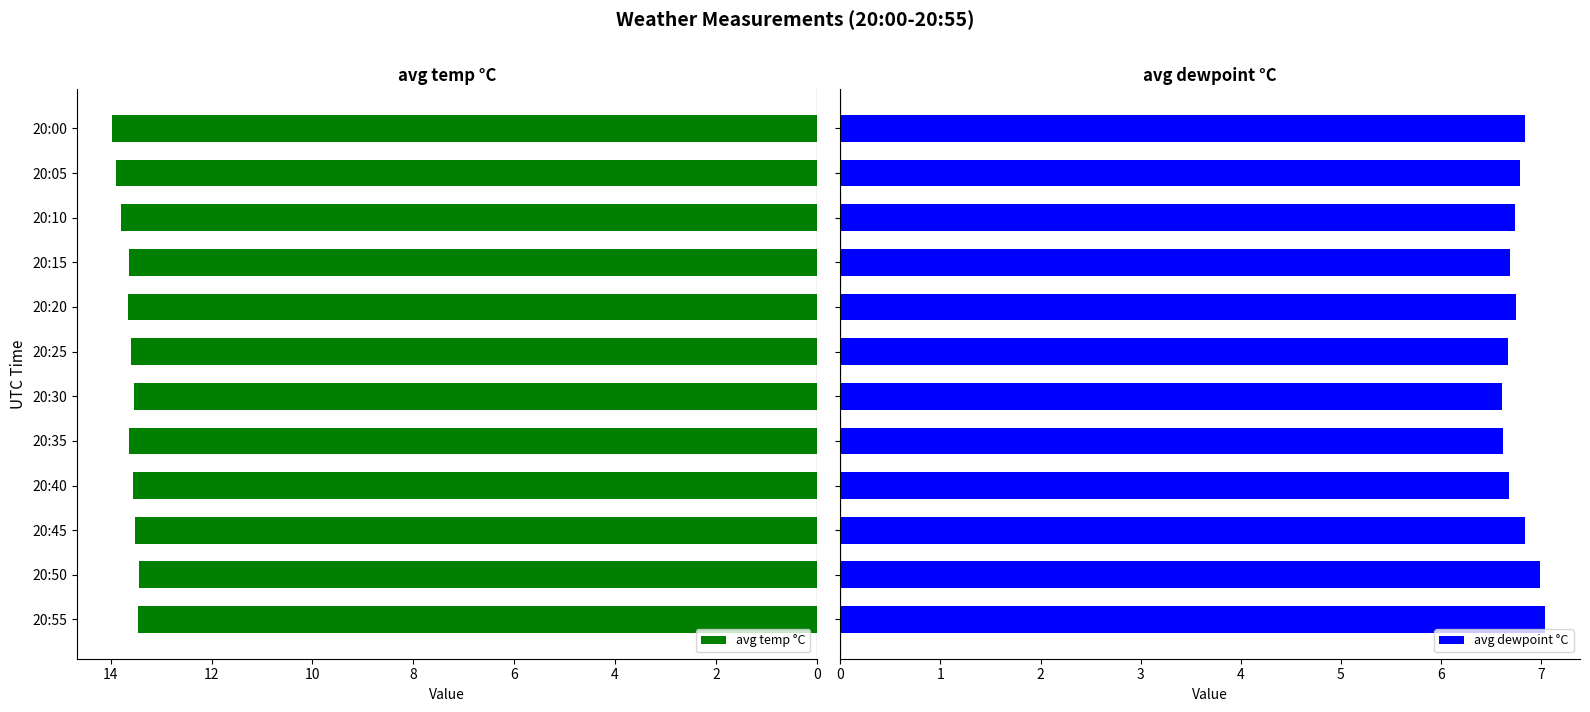

What is the lowest value of the avg temp °C series?

13.4